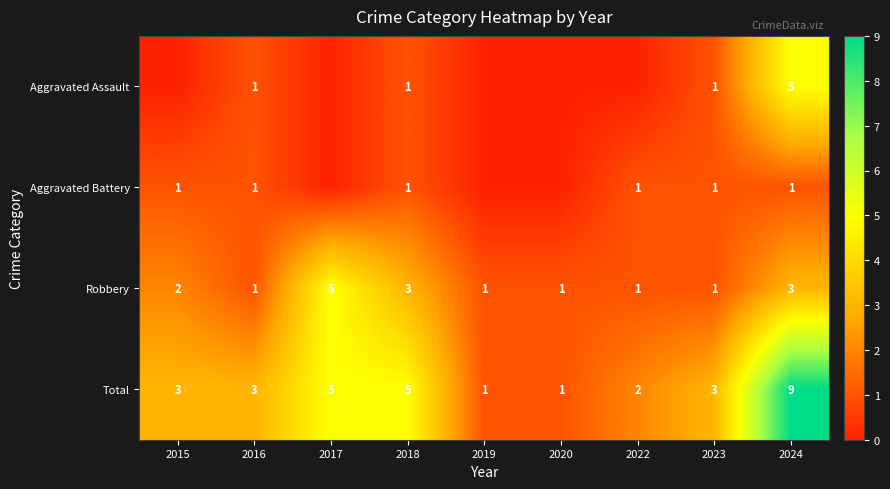

What is the difference between the Total values at 2019 and 2018?

4